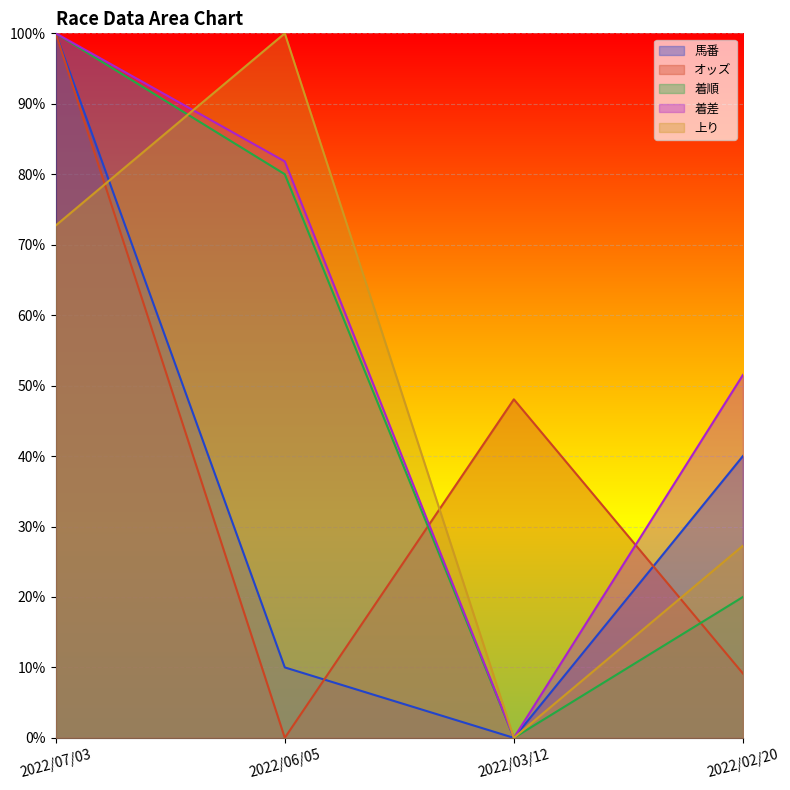

Reading left to right, extract all data points from this chart.

馬番: 100.0	10.0	0.0	40.0
オッズ: 100.0	0.0	48.1	9.1
着順: 100.0	80.0	0.0	20.0
着差: 100.0	81.8	0.0	51.5
上り: 72.7	100.0	0.0	27.3